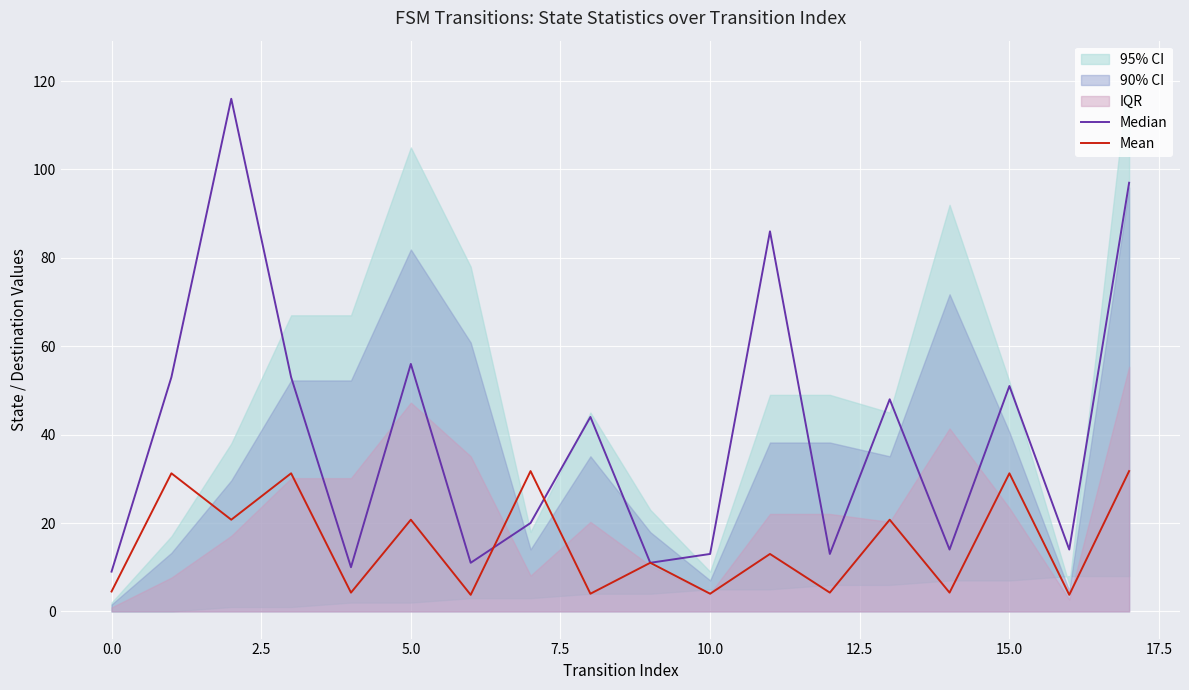

What is the sum of all Median values?

719.0